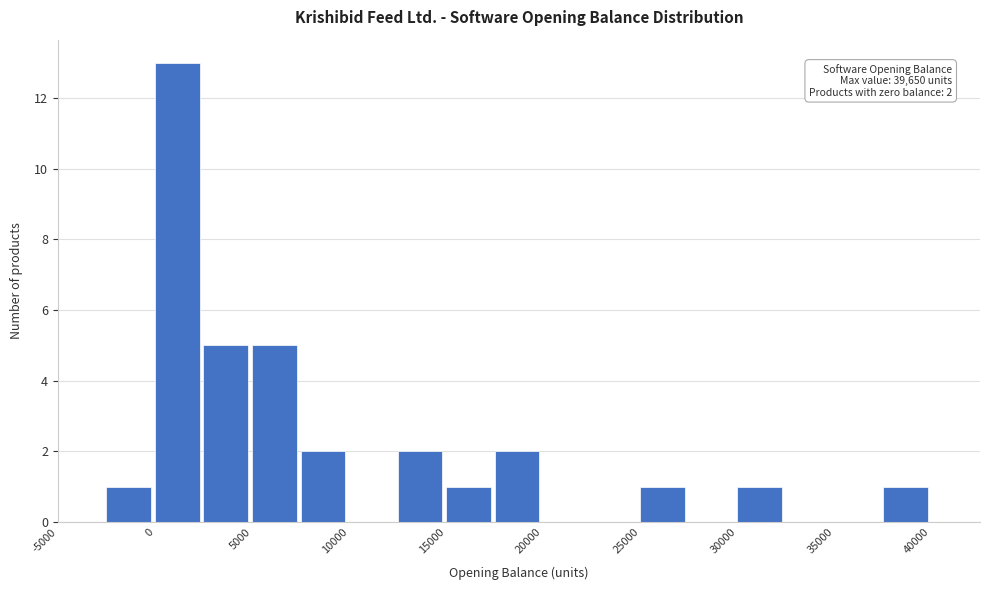

Which range on the x-axis has the tallest bar?

0 to 2500